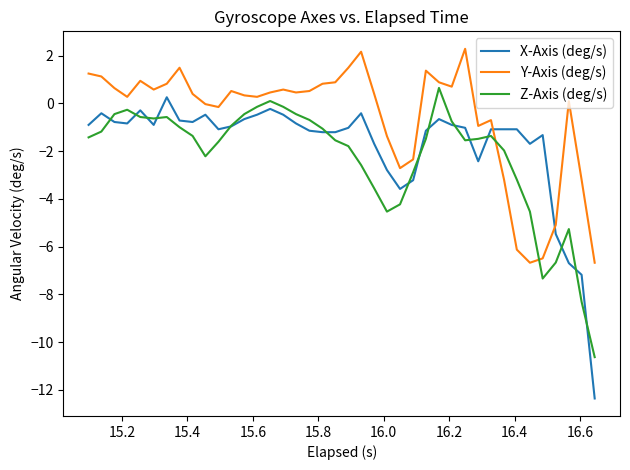

Rank the series by their average value, from highest to lowest.

Y-Axis (deg/s), X-Axis (deg/s), Z-Axis (deg/s)